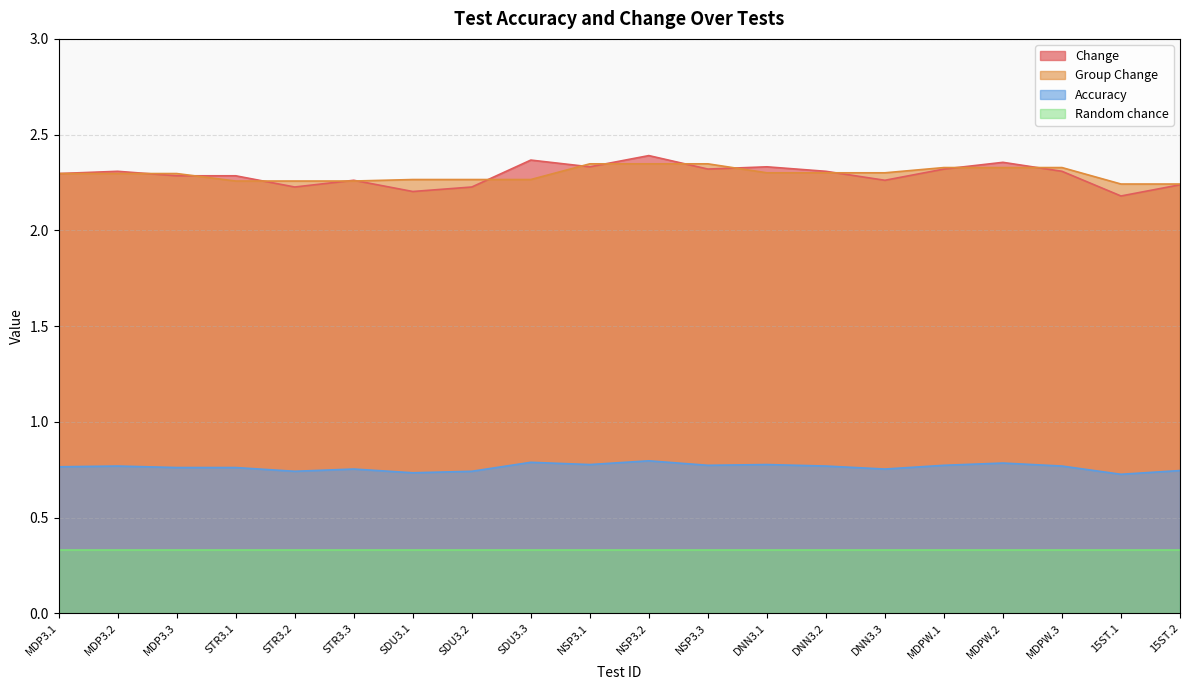

What value does the Accuracy series have at DNN3.2?

0.8